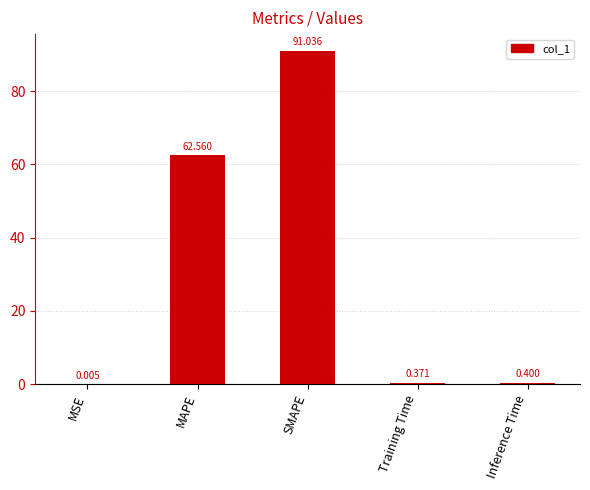

At which category does the chart reach its peak across all series?

SMAPE